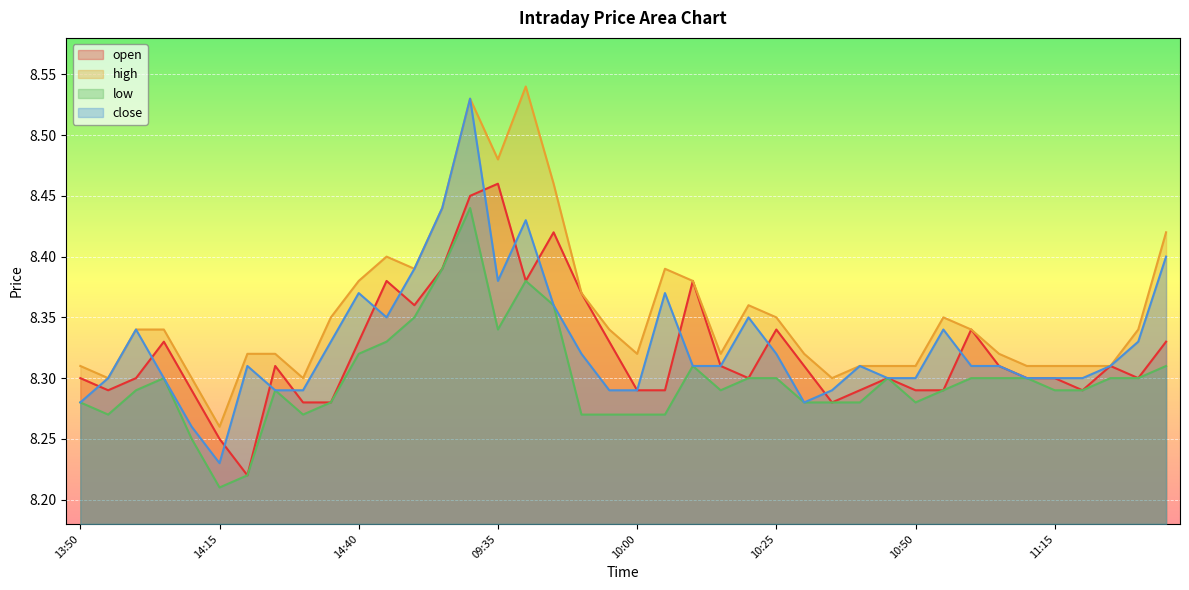

Reading right to left, transcribe all the data shown in this chart.

open: 13:05=8.3	11:30=8.3	11:25=8.3	11:20=8.3	11:15=8.3	11:10=8.3	11:05=8.3	11:00=8.3	10:55=8.3	10:50=8.3	10:45=8.3	10:40=8.3	10:35=8.3	10:30=8.3	10:25=8.3	10:20=8.3	10:15=8.3	10:10=8.4	10:05=8.3	10:00=8.3	09:55=8.3	09:50=8.4	09:45=8.4	09:40=8.4	09:35=8.5	15:00=8.4	14:55=8.4	14:50=8.4	14:45=8.4	14:40=8.3	14:35=8.3	14:30=8.3	14:25=8.3	14:20=8.2	14:15=8.2	14:10=8.3	14:05=8.3	14:00=8.3	13:55=8.3	13:50=8.3
high: 13:05=8.4	11:30=8.3	11:25=8.3	11:20=8.3	11:15=8.3	11:10=8.3	11:05=8.3	11:00=8.3	10:55=8.3	10:50=8.3	10:45=8.3	10:40=8.3	10:35=8.3	10:30=8.3	10:25=8.3	10:20=8.4	10:15=8.3	10:10=8.4	10:05=8.4	10:00=8.3	09:55=8.3	09:50=8.4	09:45=8.5	09:40=8.5	09:35=8.5	15:00=8.5	14:55=8.4	14:50=8.4	14:45=8.4	14:40=8.4	14:35=8.3	14:30=8.3	14:25=8.3	14:20=8.3	14:15=8.3	14:10=8.3	14:05=8.3	14:00=8.3	13:55=8.3	13:50=8.3
low: 13:05=8.3	11:30=8.3	11:25=8.3	11:20=8.3	11:15=8.3	11:10=8.3	11:05=8.3	11:00=8.3	10:55=8.3	10:50=8.3	10:45=8.3	10:40=8.3	10:35=8.3	10:30=8.3	10:25=8.3	10:20=8.3	10:15=8.3	10:10=8.3	10:05=8.3	10:00=8.3	09:55=8.3	09:50=8.3	09:45=8.4	09:40=8.4	09:35=8.3	15:00=8.4	14:55=8.4	14:50=8.3	14:45=8.3	14:40=8.3	14:35=8.3	14:30=8.3	14:25=8.3	14:20=8.2	14:15=8.2	14:10=8.2	14:05=8.3	14:00=8.3	13:55=8.3	13:50=8.3
close: 13:05=8.4	11:30=8.3	11:25=8.3	11:20=8.3	11:15=8.3	11:10=8.3	11:05=8.3	11:00=8.3	10:55=8.3	10:50=8.3	10:45=8.3	10:40=8.3	10:35=8.3	10:30=8.3	10:25=8.3	10:20=8.3	10:15=8.3	10:10=8.3	10:05=8.4	10:00=8.3	09:55=8.3	09:50=8.3	09:45=8.4	09:40=8.4	09:35=8.4	15:00=8.5	14:55=8.4	14:50=8.4	14:45=8.3	14:40=8.4	14:35=8.3	14:30=8.3	14:25=8.3	14:20=8.3	14:15=8.2	14:10=8.3	14:05=8.3	14:00=8.3	13:55=8.3	13:50=8.3